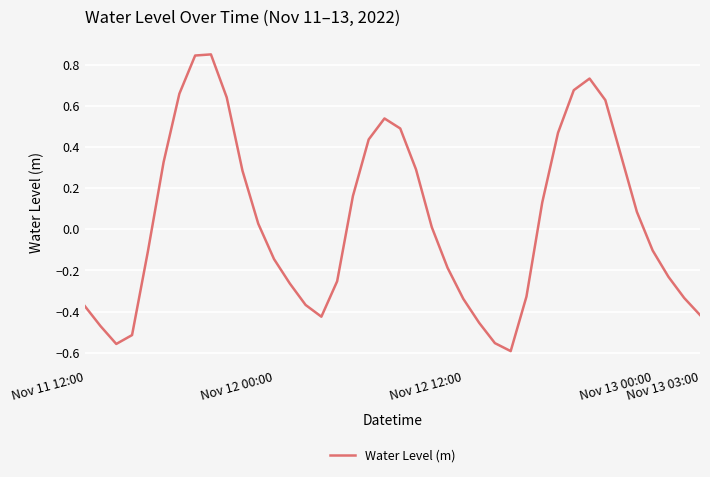

What is the difference between the maximum and minimum values?

1.4